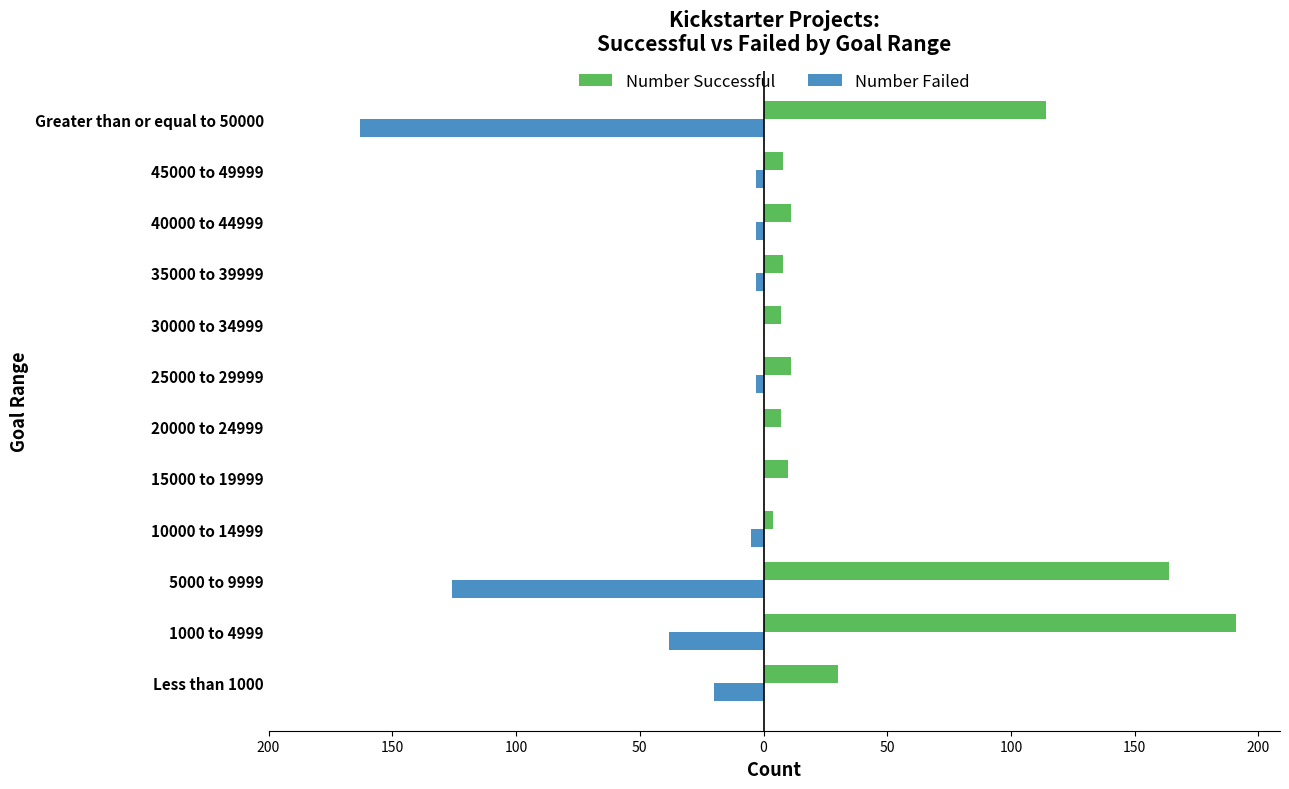

What are all the series names shown in the legend?

Number Successful, Number Failed